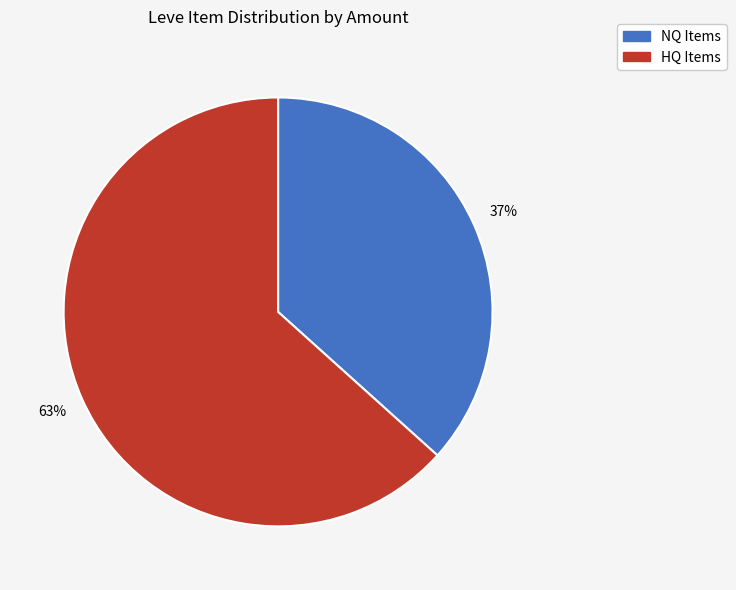

Is there a majority slice in this chart?

Yes